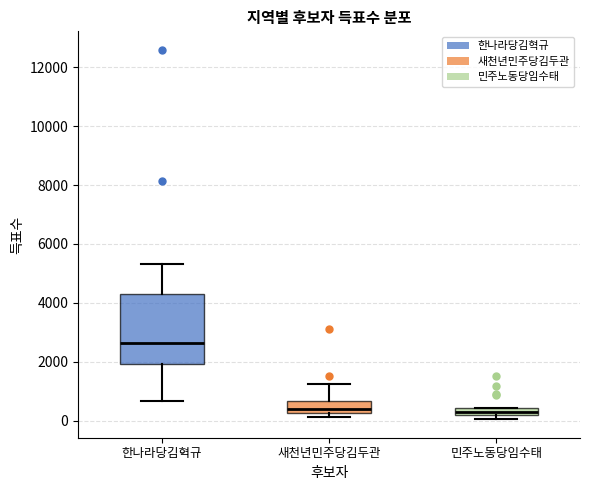

Where is the upper edge of the box for 한나라당김혁규 on the y-axis? The values are not printed on the chart, so give them approximately, as read against the axis.

4200